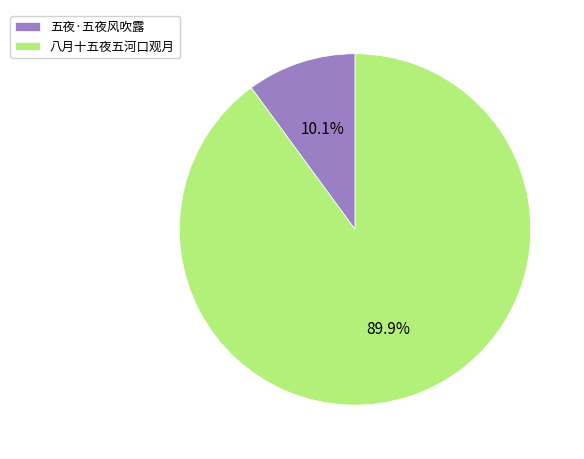

Does 八月十五夜五河口观月 represent more than half of the total?

Yes